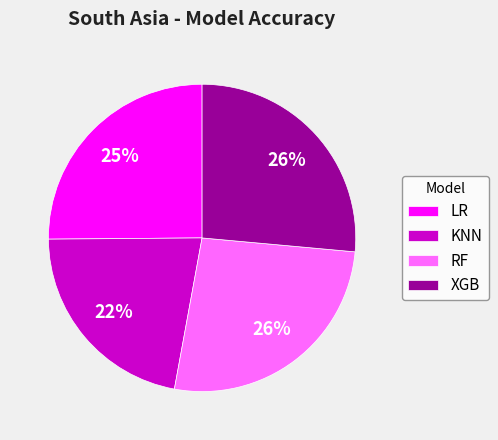

Combined, do RF and KNN account for over 50%?

No